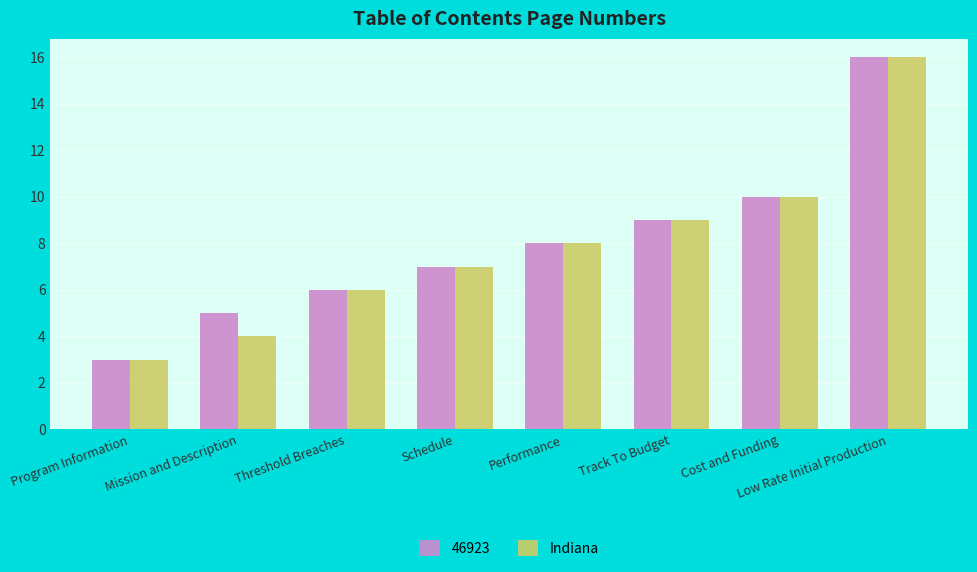

The 46923 series shows 5 at Low Rate Initial Production. True or false?

False